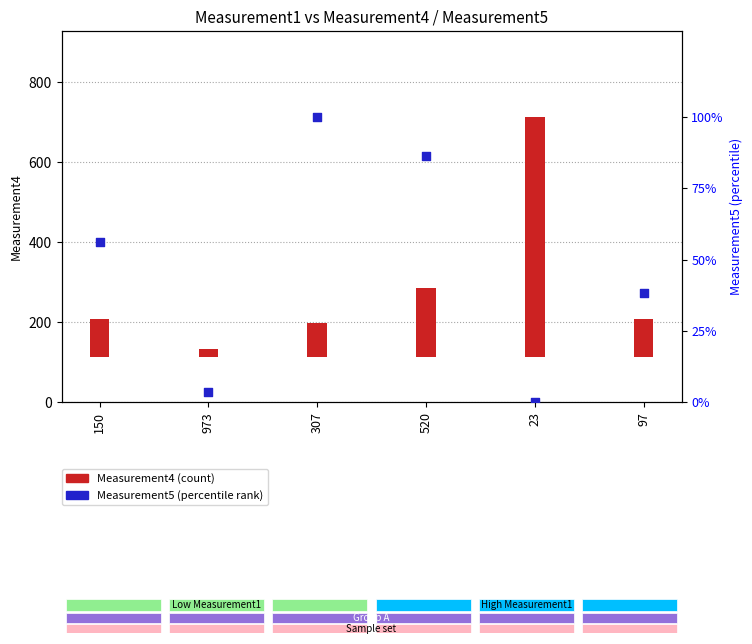

What is the change in value from 307 to 520?

-13.6